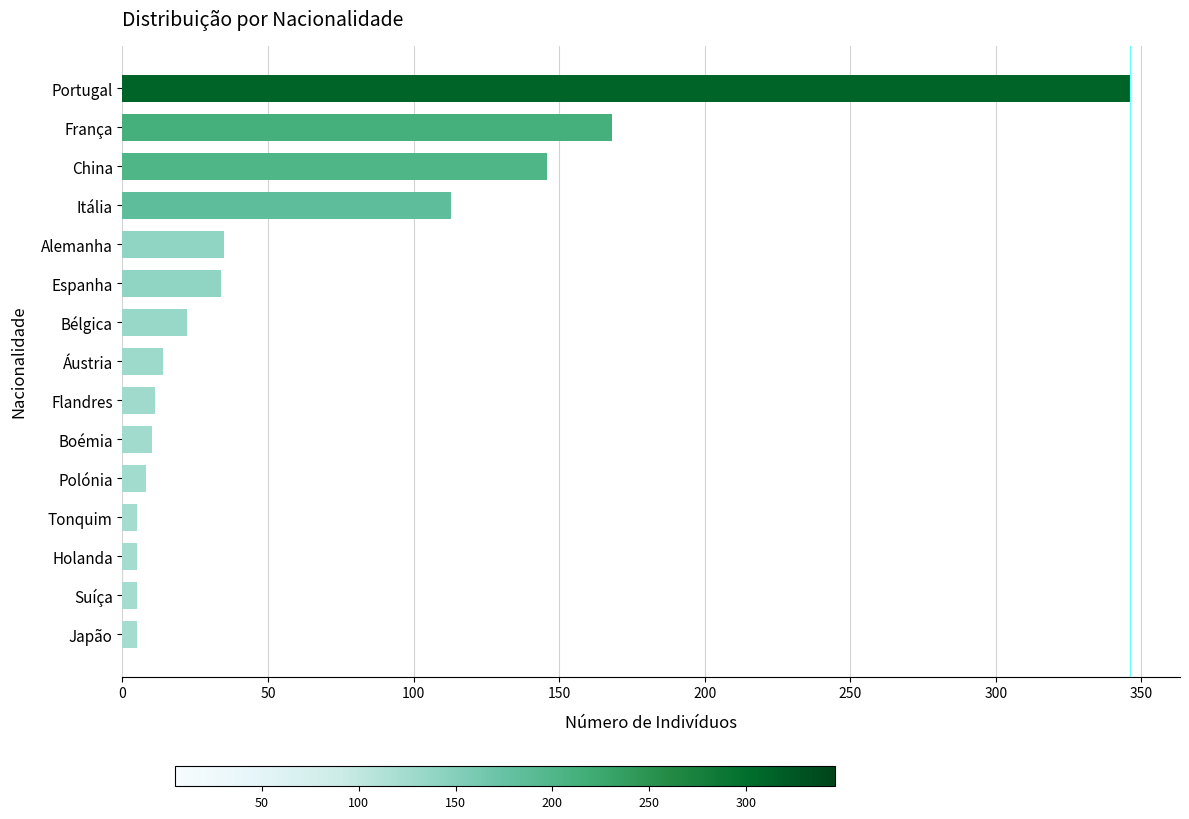

The chart shows a value of 11 at Flandres. True or false?

True